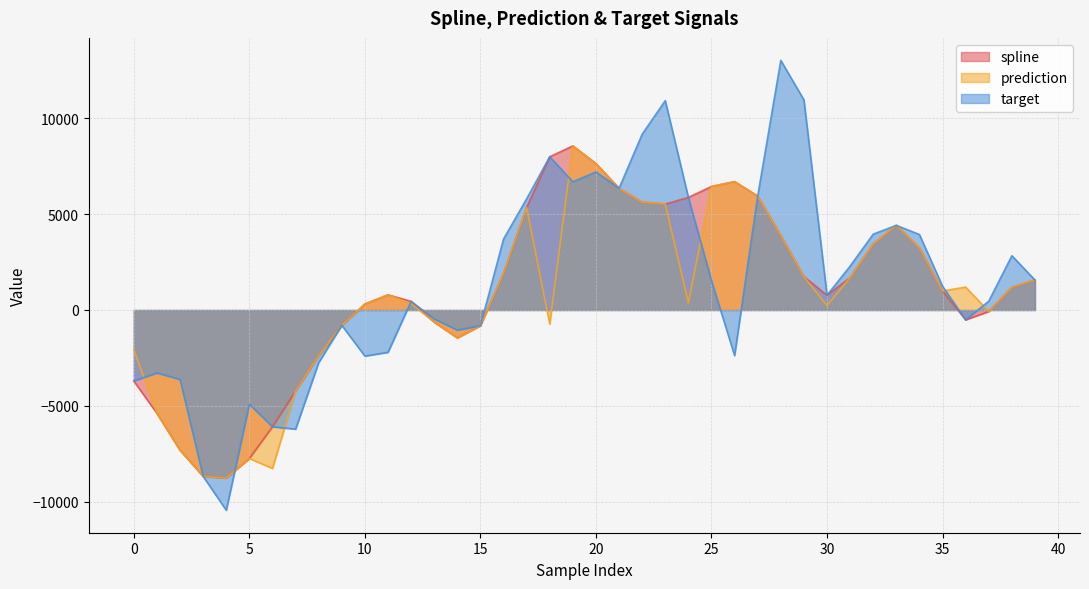

What is the total value across all series at 8?

-7483.7